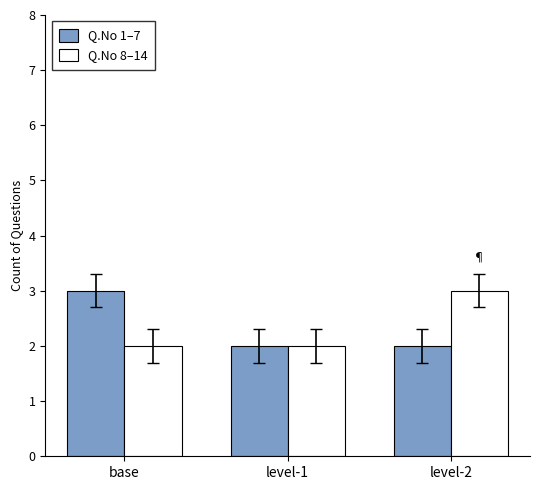

The value of Q.No 1–7 at base is 3. True or false?

True